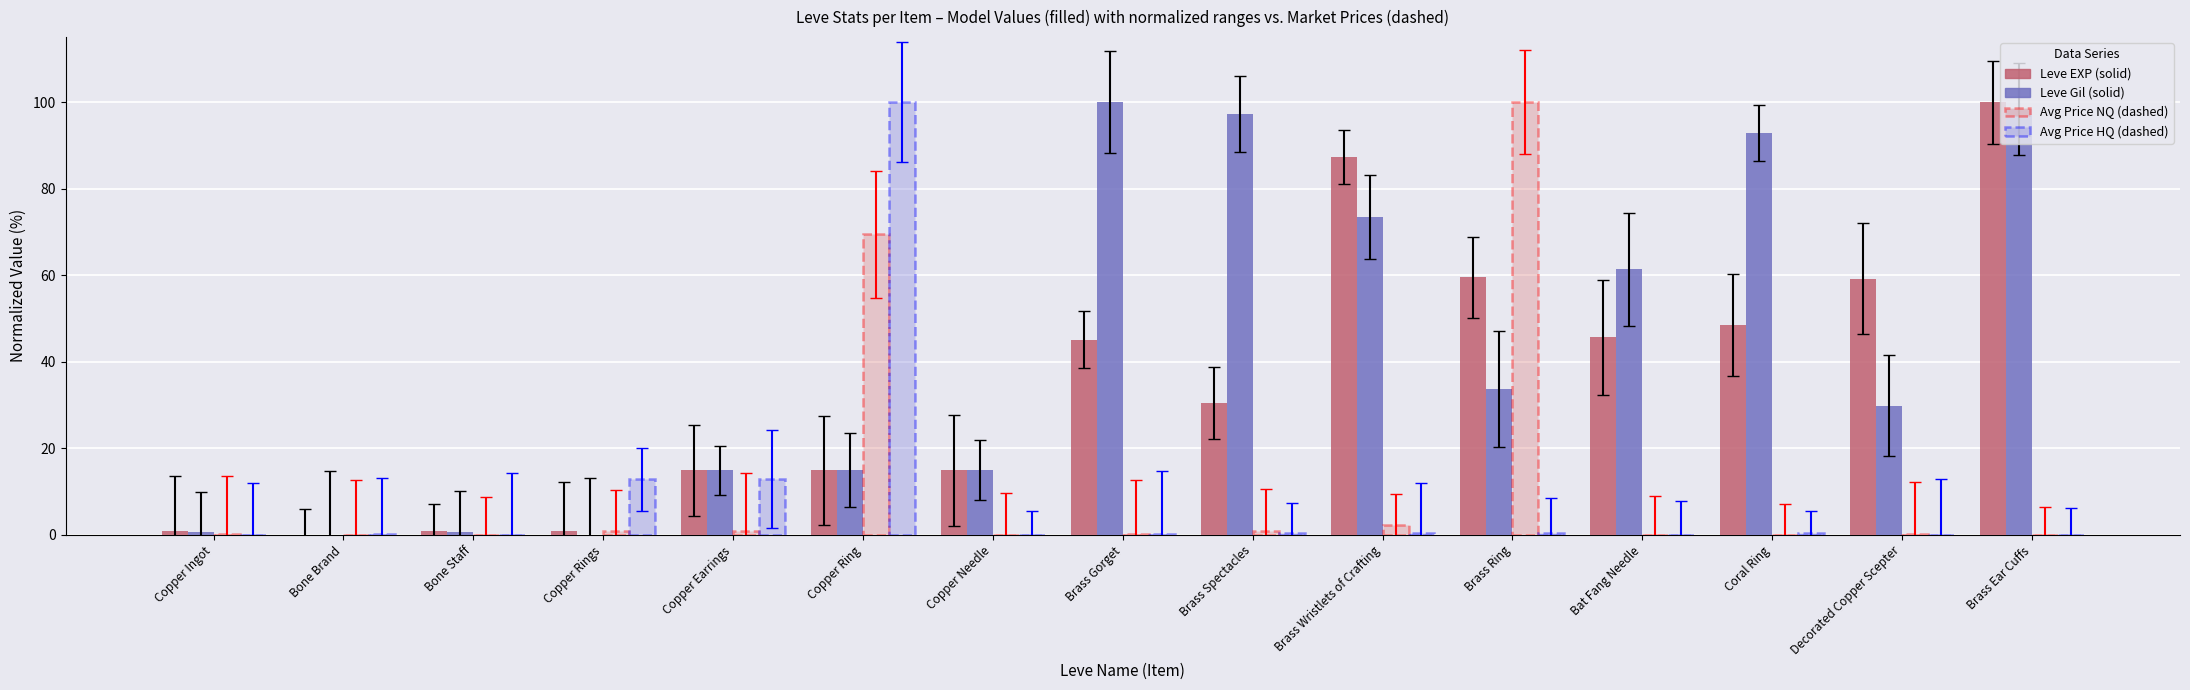

What is the maximum value shown in the chart?

100.0